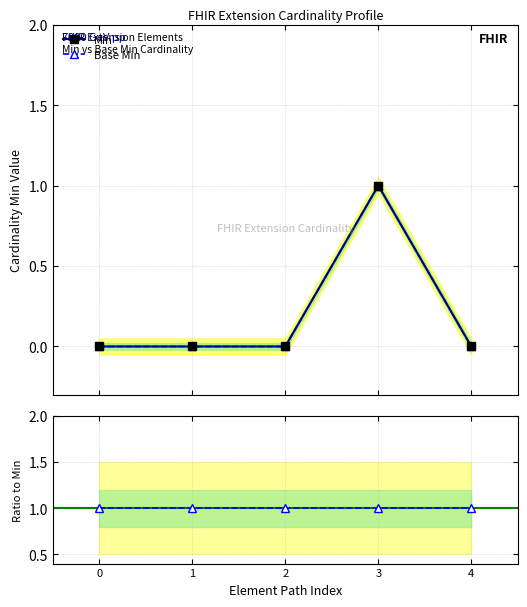

True or false: Min and Base Min cross at least once.

False